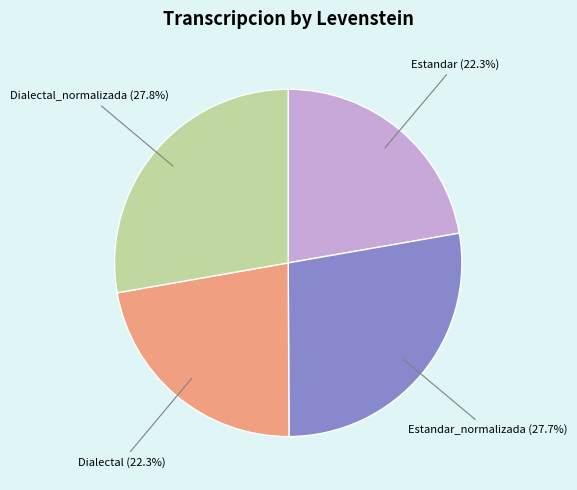

Between Estandar and Estandar_normalizada, which is larger?

Estandar_normalizada